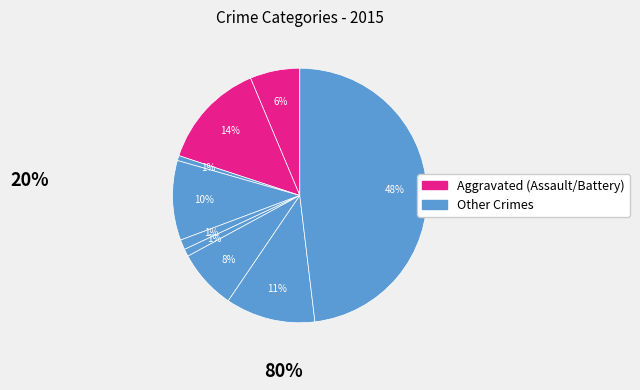

How many slices are in this pie chart?

9